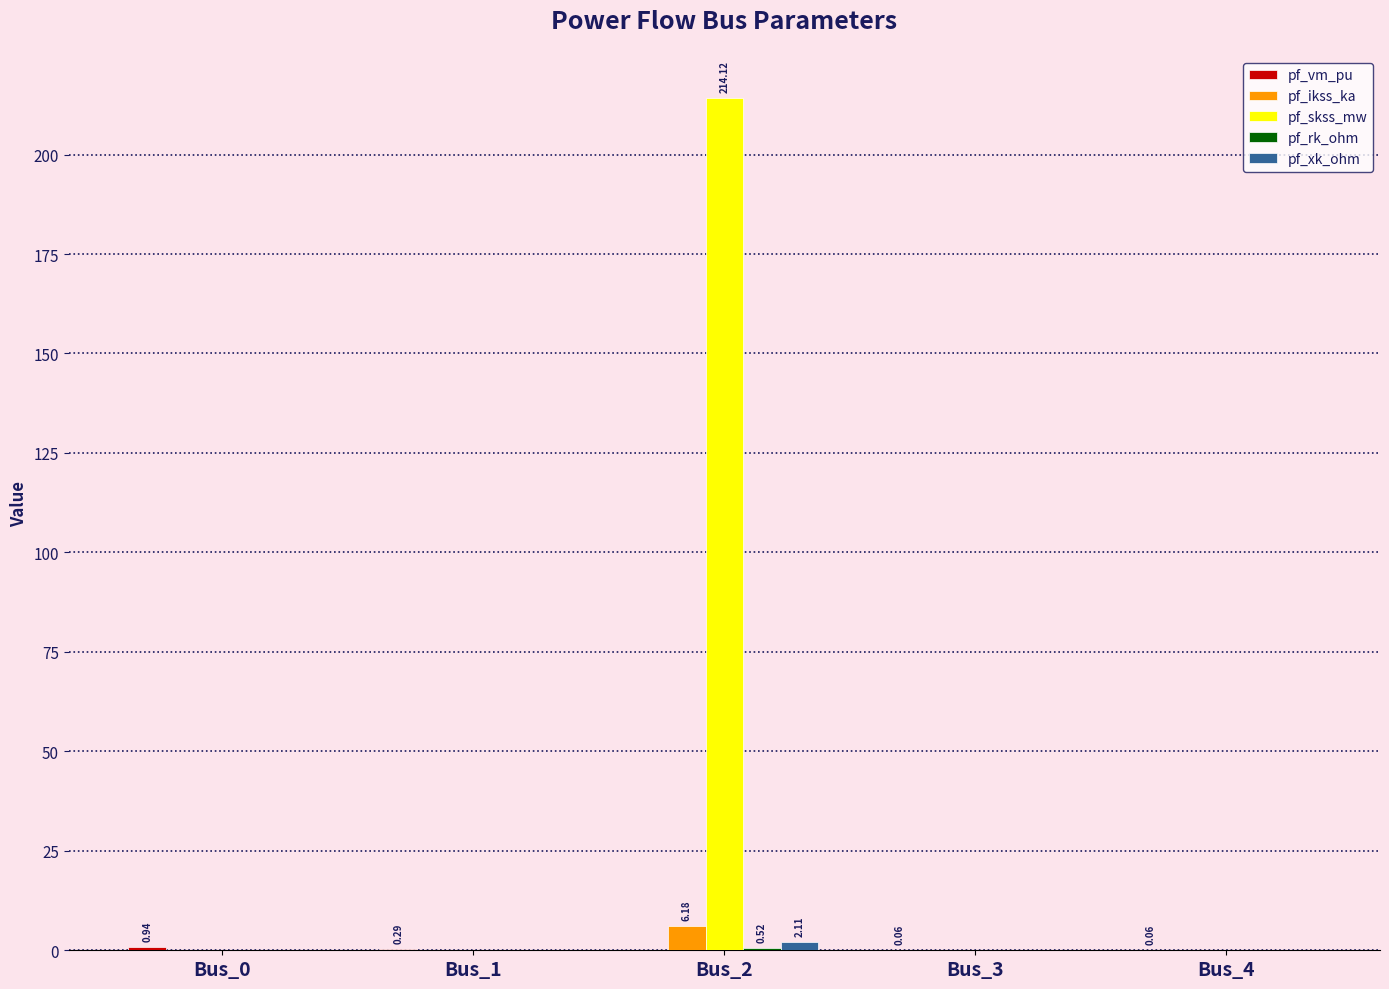

Which category has the highest value in the pf_ikss_ka series?

Bus_2